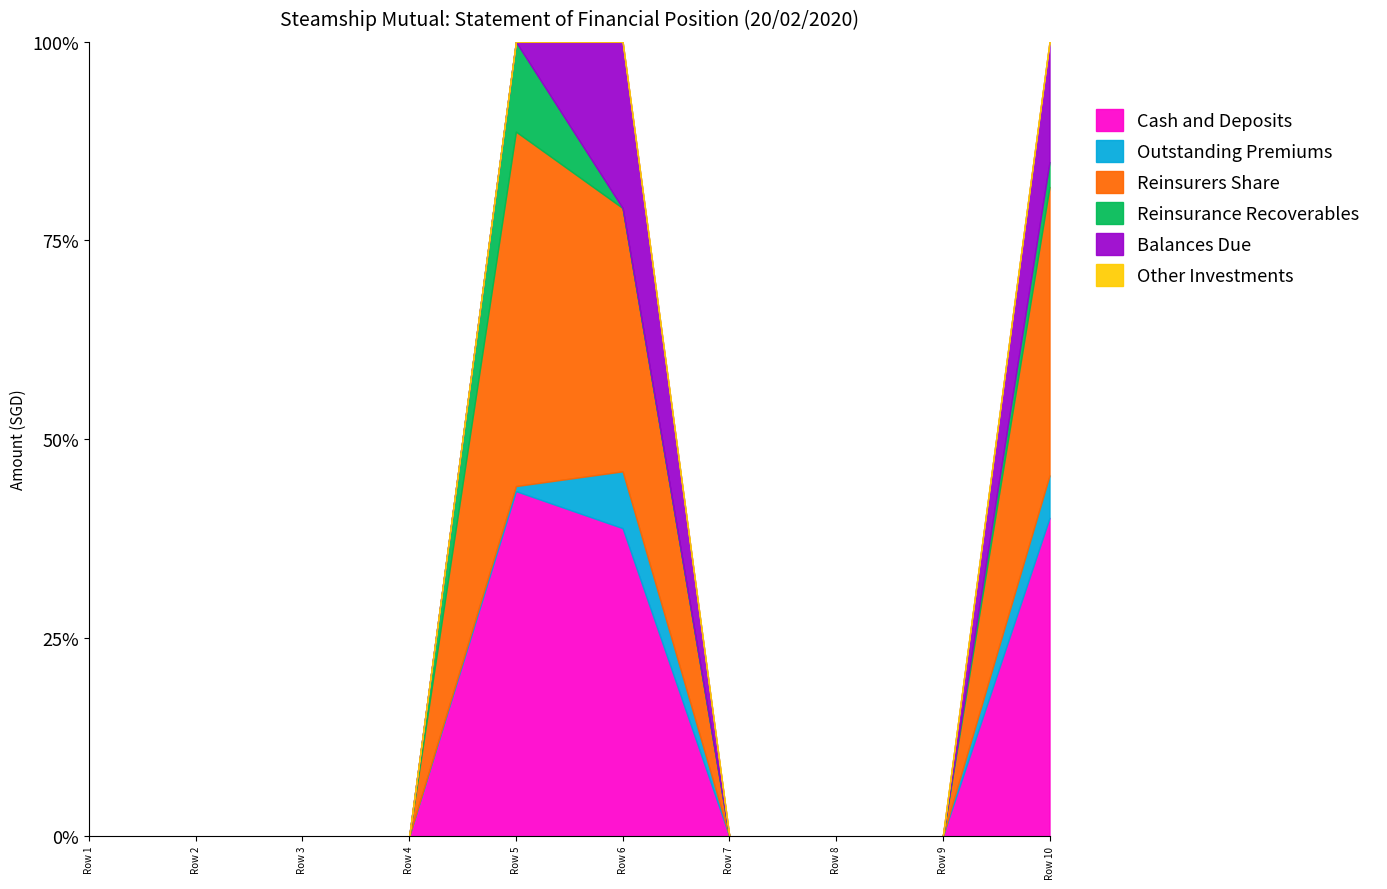

Reading right to left, extract all data points from this chart.

Cash and Deposits: Row 10=3966793	Row 9=0	Row 8=0	Row 7=0	Row 6=2775122	Row 5=1191671	Row 4=0	Row 3=0	Row 2=0	Row 1=0
Outstanding Premiums: Row 10=529415	Row 9=0	Row 8=0	Row 7=0	Row 6=511982	Row 5=17433	Row 4=0	Row 3=0	Row 2=0	Row 1=0
Reinsurers Share: Row 10=3594957	Row 9=0	Row 8=0	Row 7=0	Row 6=2371146	Row 5=1223811	Row 4=0	Row 3=0	Row 2=0	Row 1=0
Reinsurance Recoverables: Row 10=310029	Row 9=0	Row 8=0	Row 7=0	Row 6=0	Row 5=310029	Row 4=0	Row 3=0	Row 2=0	Row 1=0
Balances Due: Row 10=1497539	Row 9=0	Row 8=0	Row 7=0	Row 6=1497539	Row 5=0	Row 4=0	Row 3=0	Row 2=0	Row 1=0
Other Investments: Row 10=0	Row 9=0	Row 8=0	Row 7=0	Row 6=0	Row 5=0	Row 4=0	Row 3=0	Row 2=0	Row 1=0